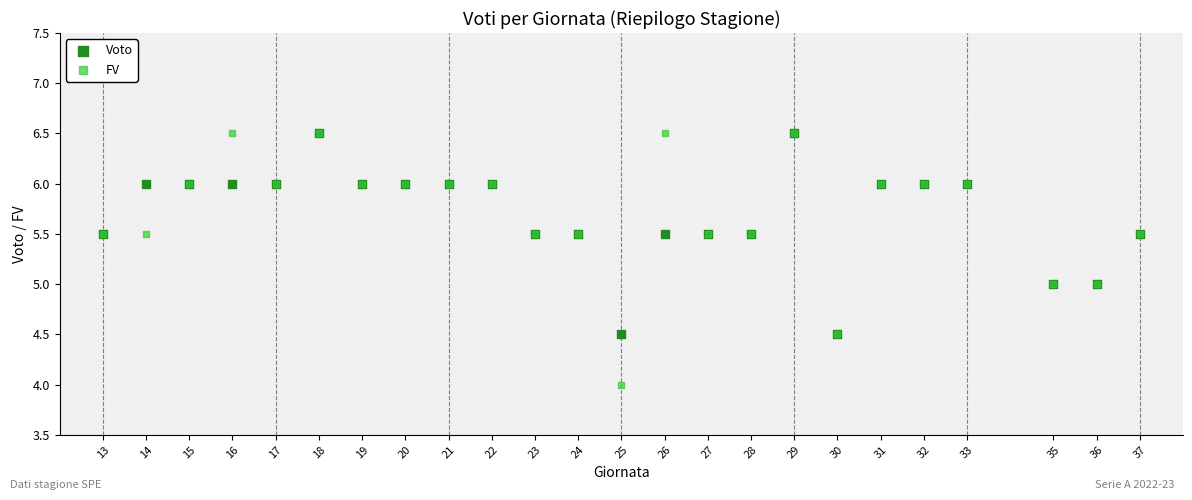

Which series contains the lowest Y value?

FV